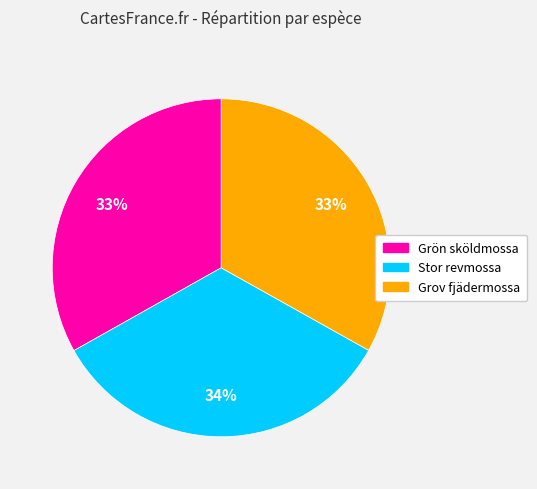

Which category has the biggest portion of the pie?

Stor revmossa